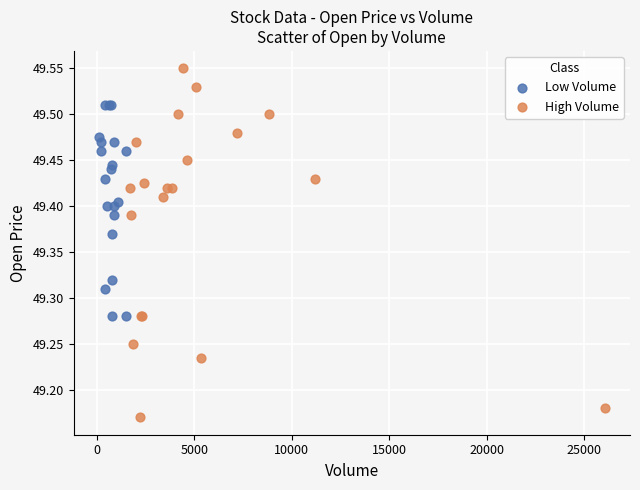

Which series contains the highest Y value?

High Volume